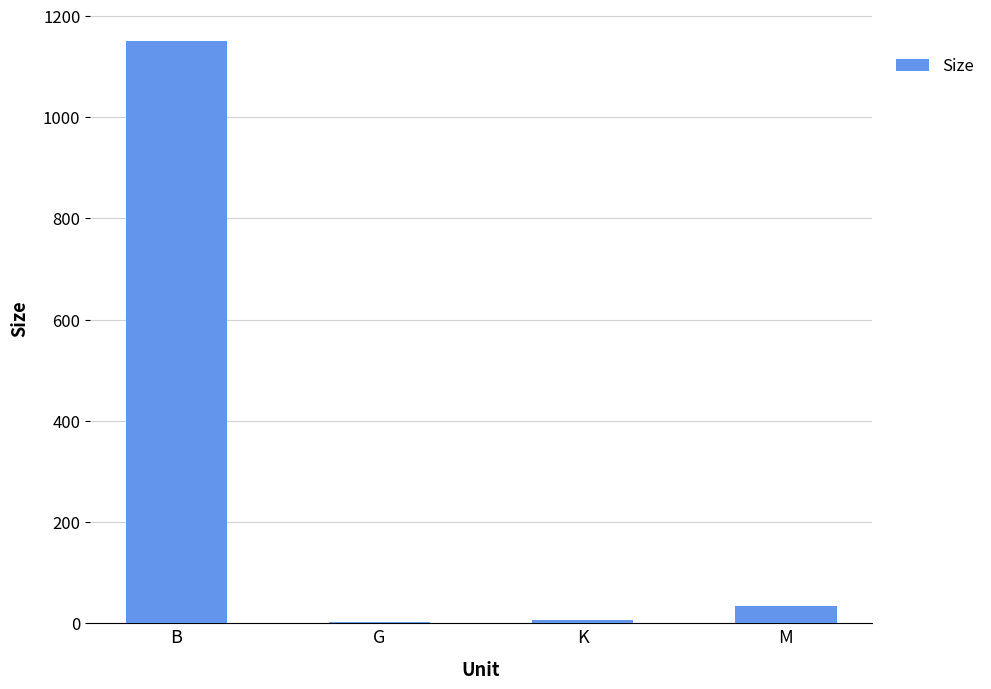

Which has a higher value, G or M?

M